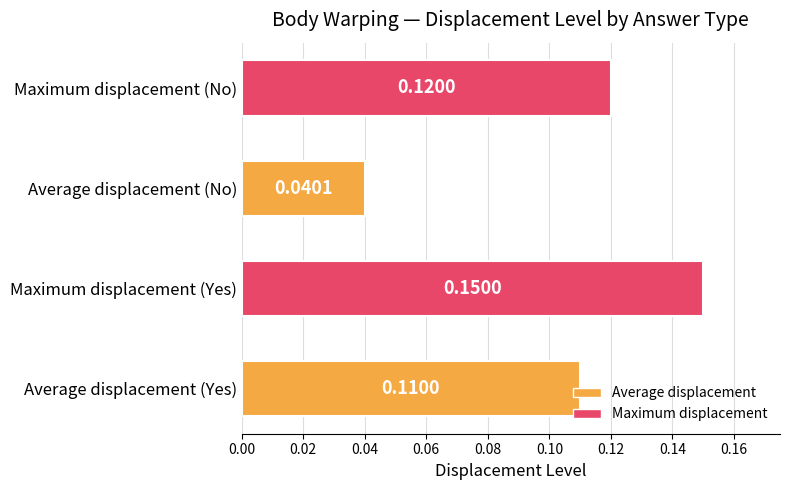

Where is the data nearest to the value 0?

Average displacement (No)